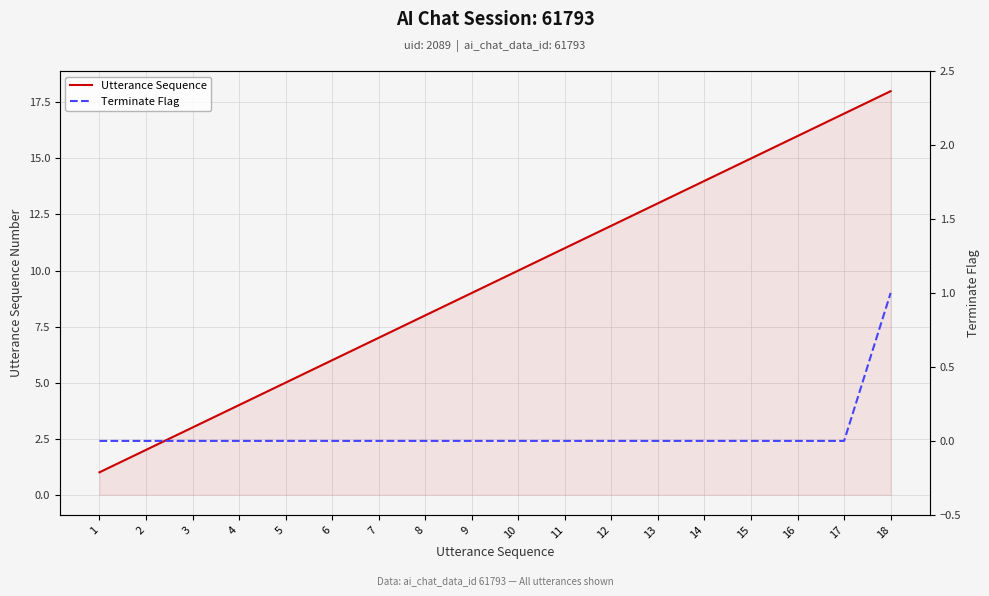

Reading left to right, transcribe all the data shown in this chart.

Utterance Sequence: 1=1	2=2	3=3	4=4	5=5	6=6	7=7	8=8	9=9	10=10	11=11	12=12	13=13	14=14	15=15	16=16	17=17	18=18
Terminate Flag: 1=0	2=0	3=0	4=0	5=0	6=0	7=0	8=0	9=0	10=0	11=0	12=0	13=0	14=0	15=0	16=0	17=0	18=1